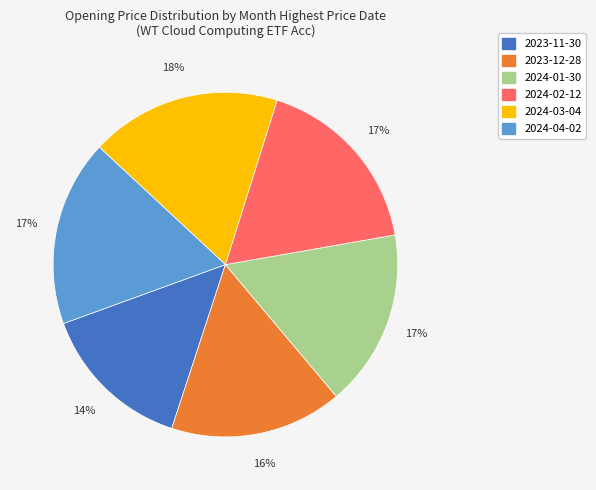

How many segments does this pie chart have?

6